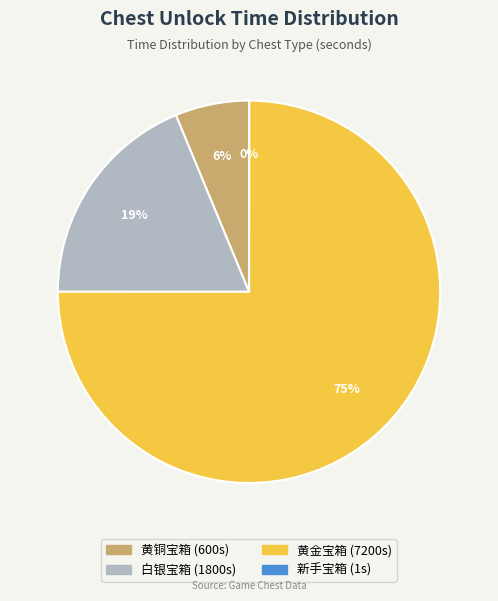

Does 白银宝箱 represent more than half of the total?

No